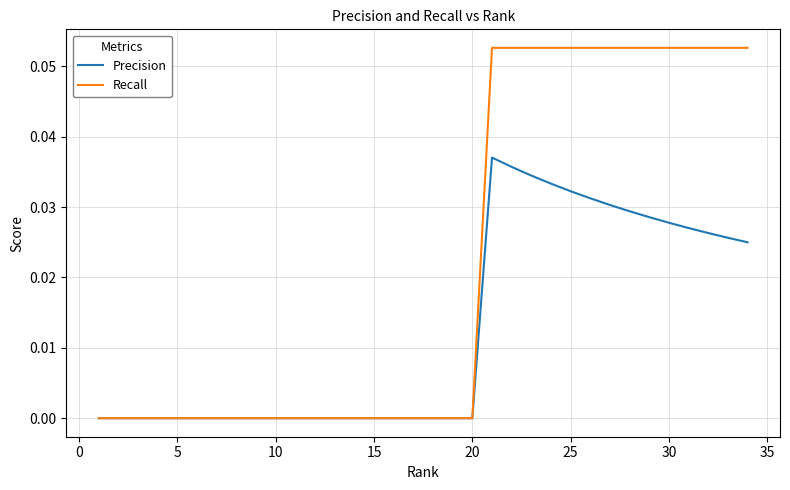

Which series has the widest spread of values?

Recall